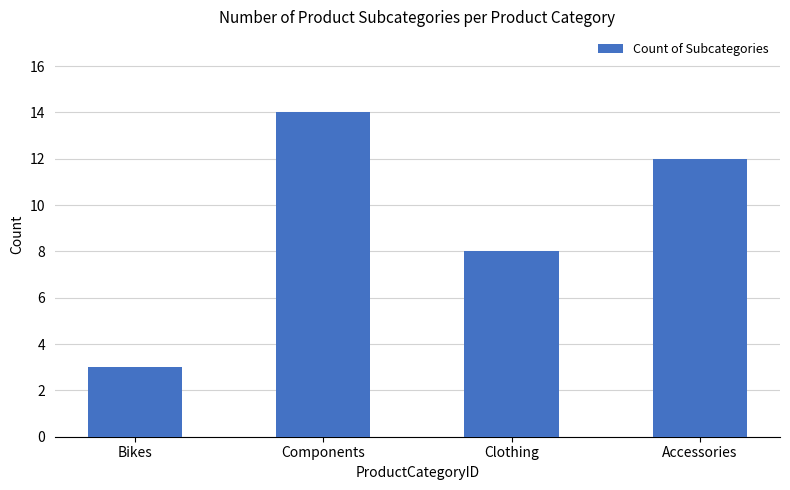

List the labels in order of value, largest first.

Components, Accessories, Clothing, Bikes